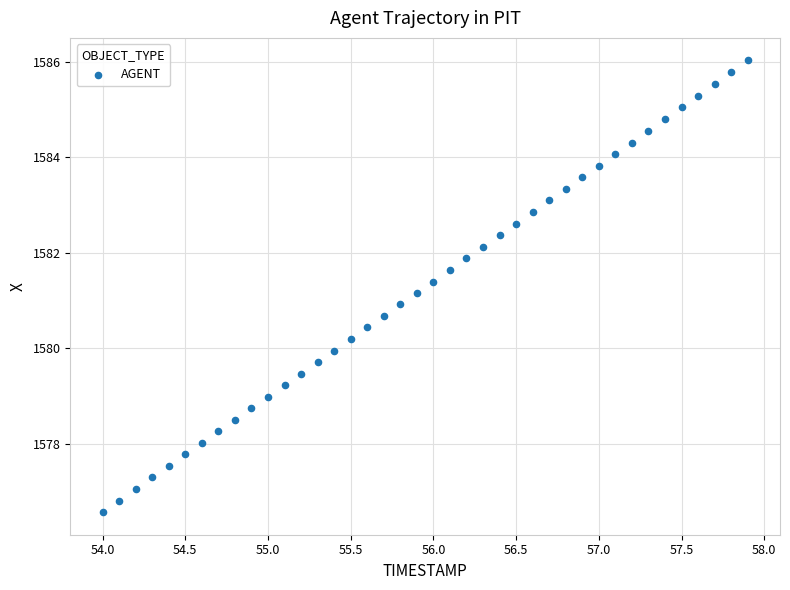

What is the range of Y values (max minus min)?

9.5